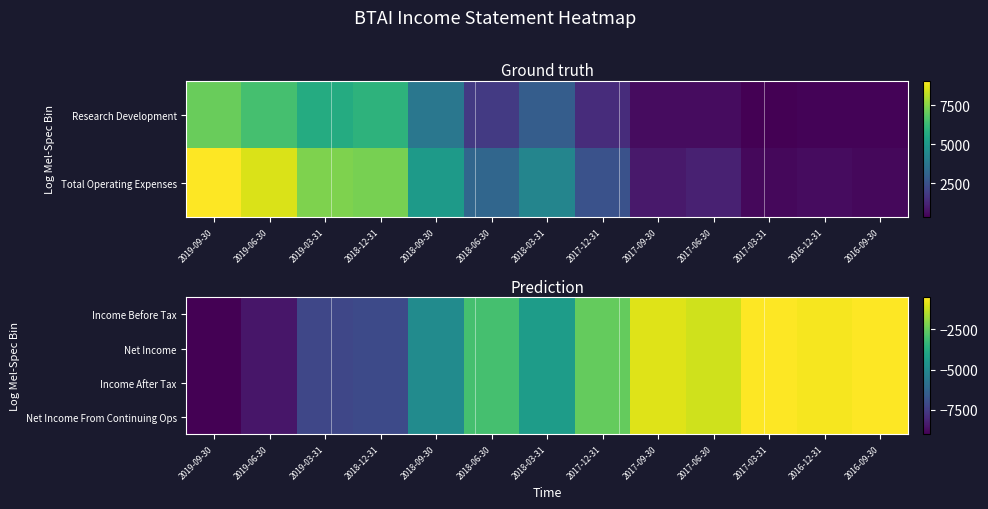

Where does the Net Income series first go above -3000?

2017-12-31